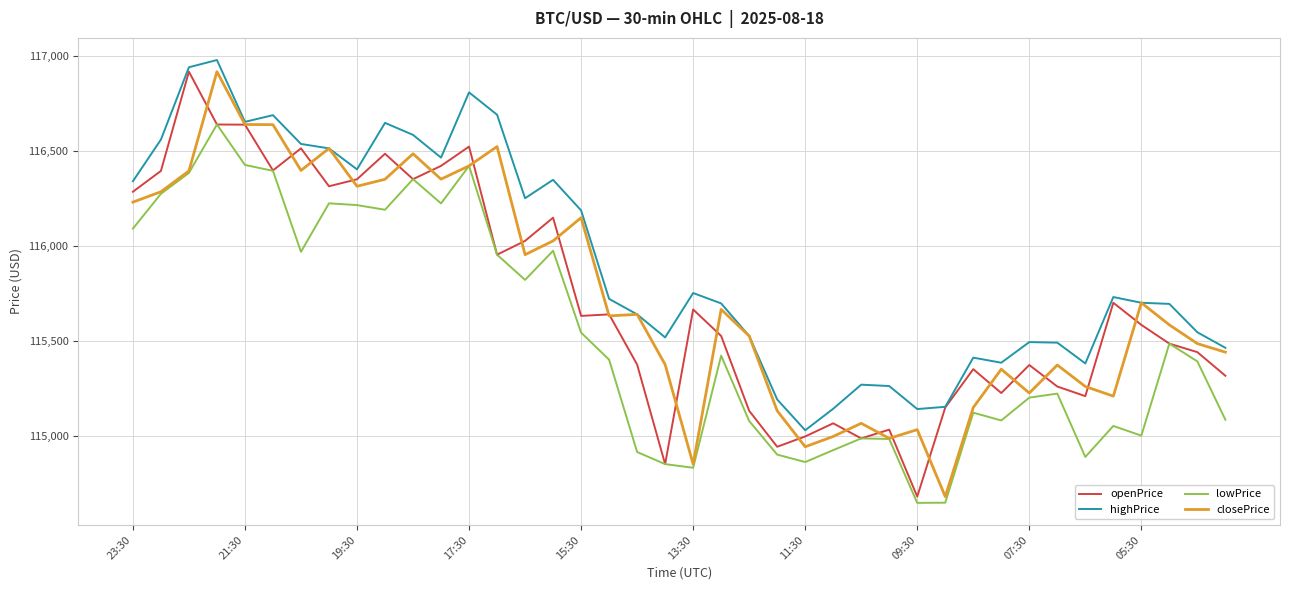

True or false: lowPrice and highPrice cross at least once.

False